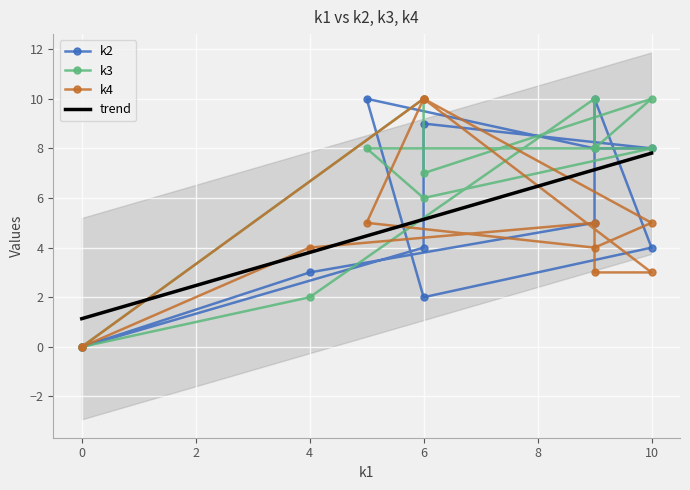

How many data points in k4 are less than 5?

6